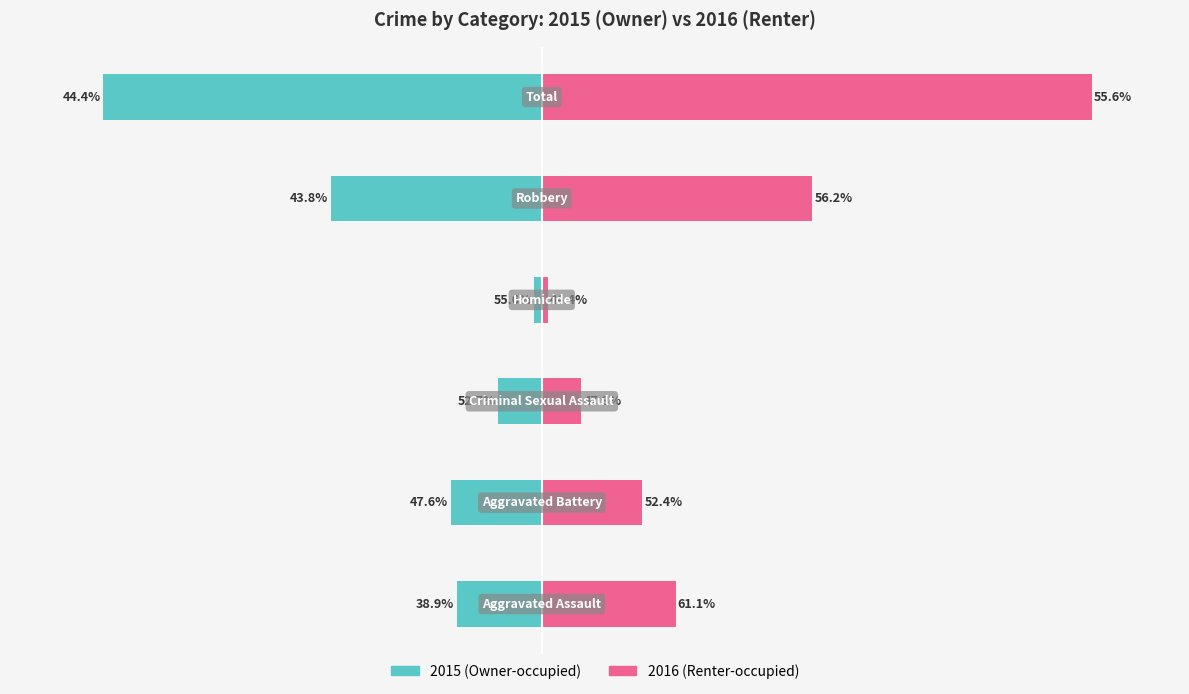

What is the value of the Owner-occupied bar at the 5th from the left?

-139